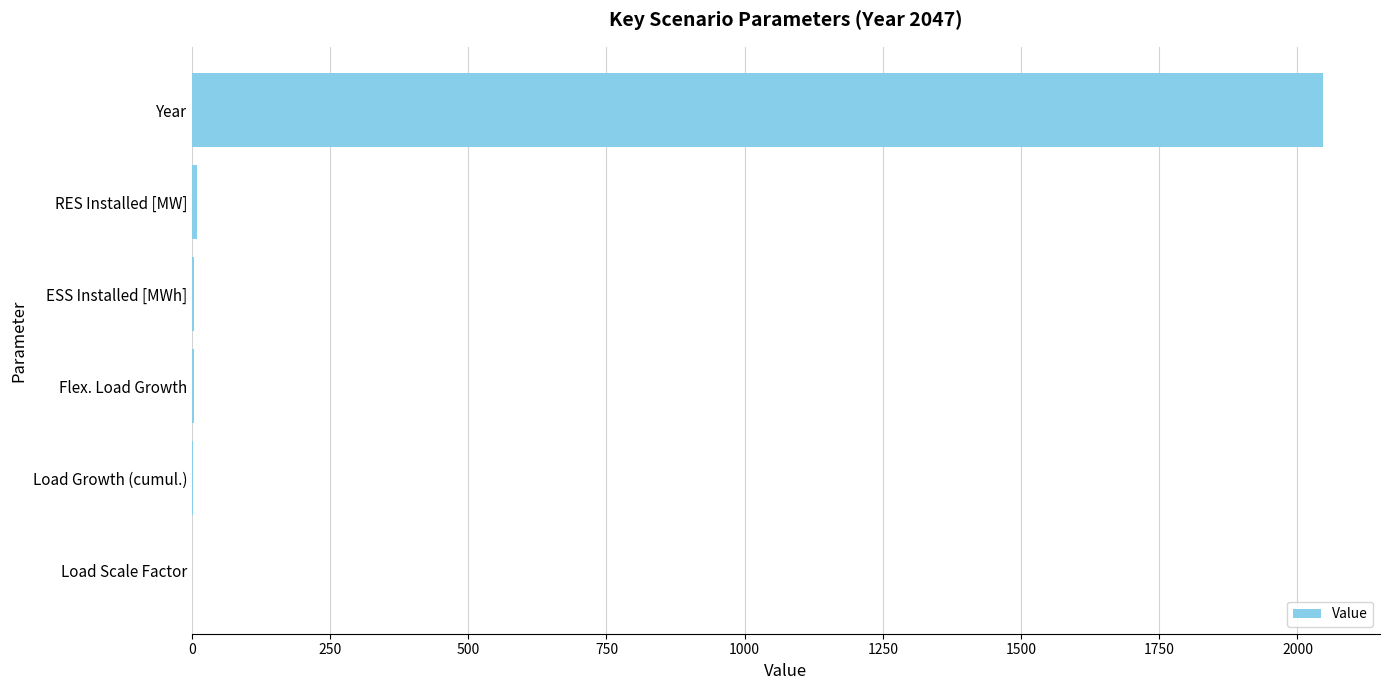

What is the sum of all values?

2065.8